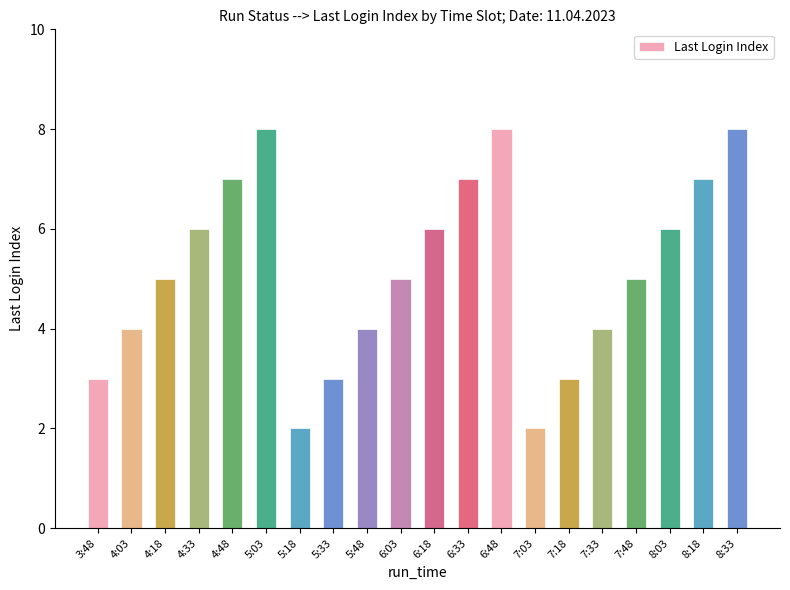

True or false: the data shows 12 at 6:33.

False